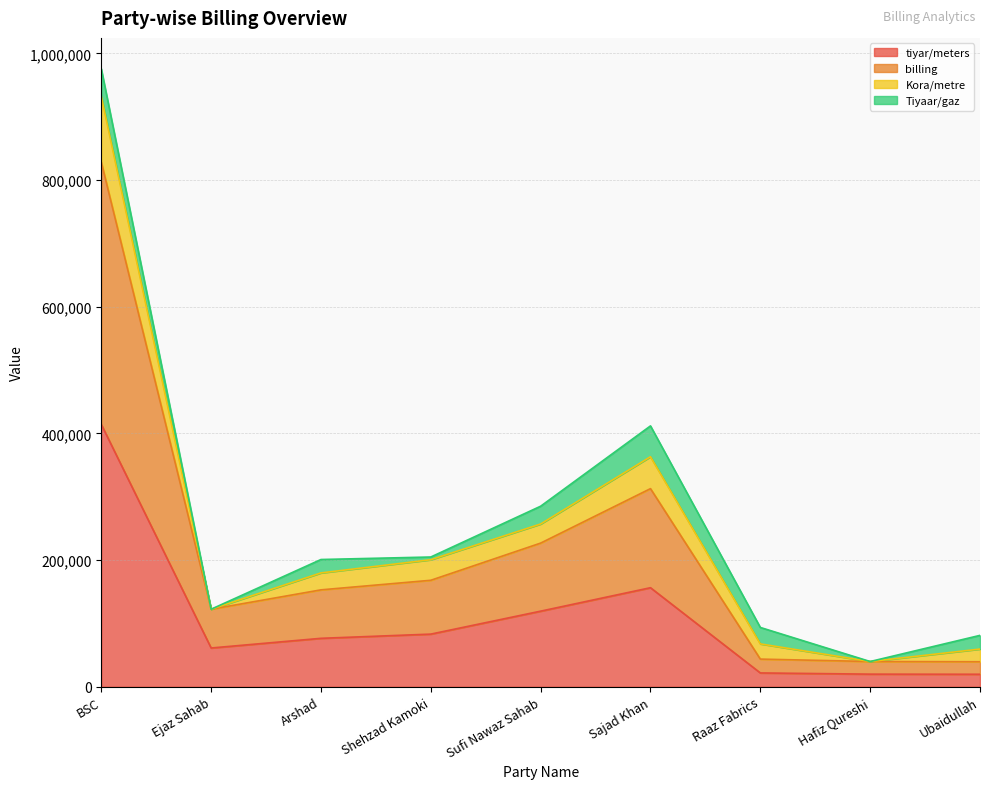

What is the difference between the highest and lowest values at Ejaz Sahab?

61235.4